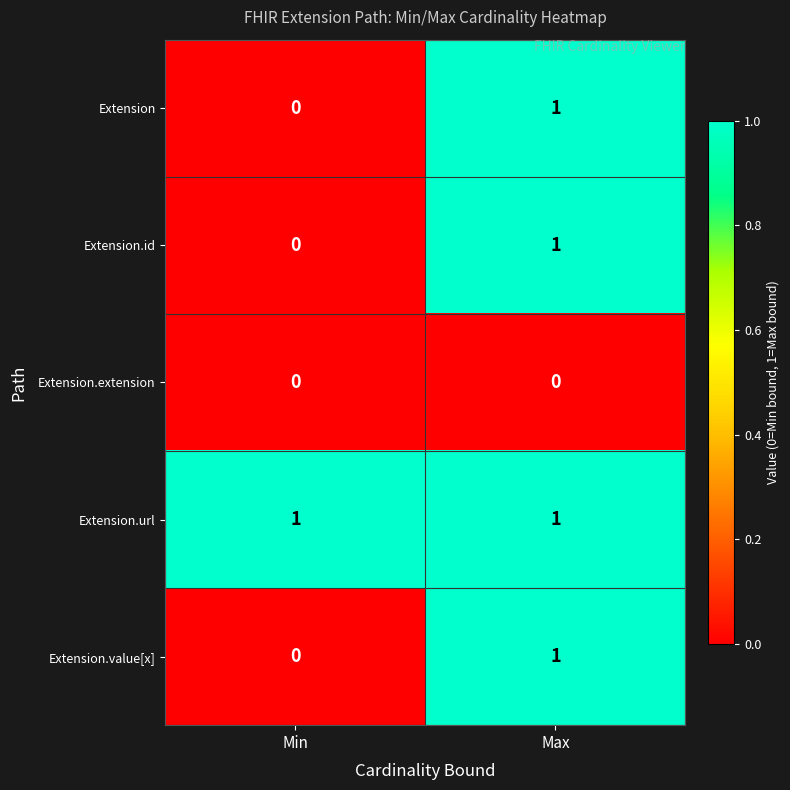

Reading left to right, list all the values displayed in this chart.

Extension: Min=0	Max=1
Extension.id: Min=0	Max=1
Extension.extension: Min=0	Max=0
Extension.url: Min=1	Max=1
Extension.value[x]: Min=0	Max=1